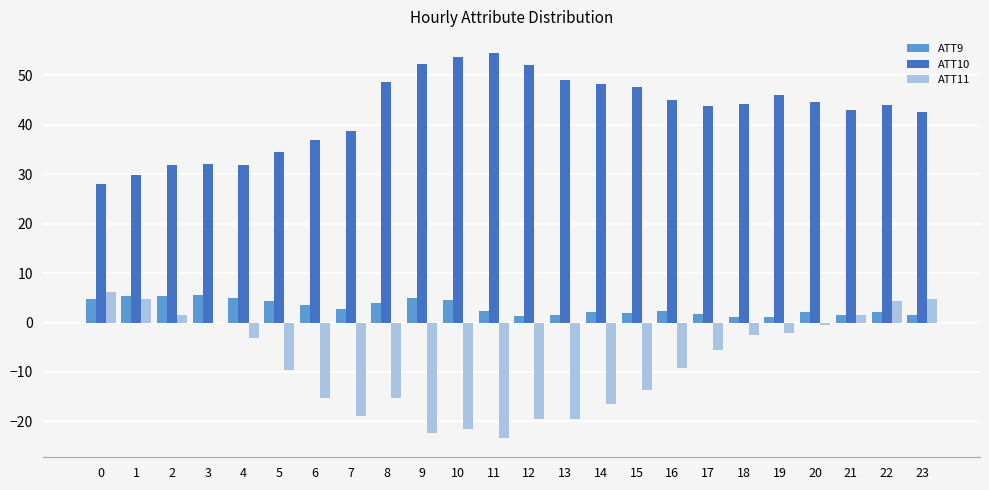

Which series has the widest spread of values?

ATT11